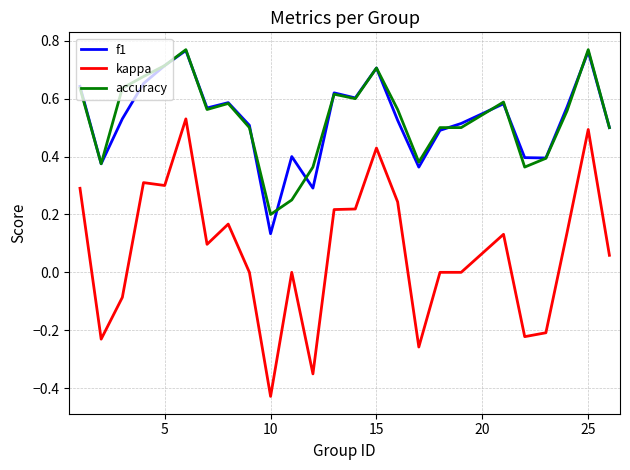

Count the f1 values in the range 0 to 1.

25